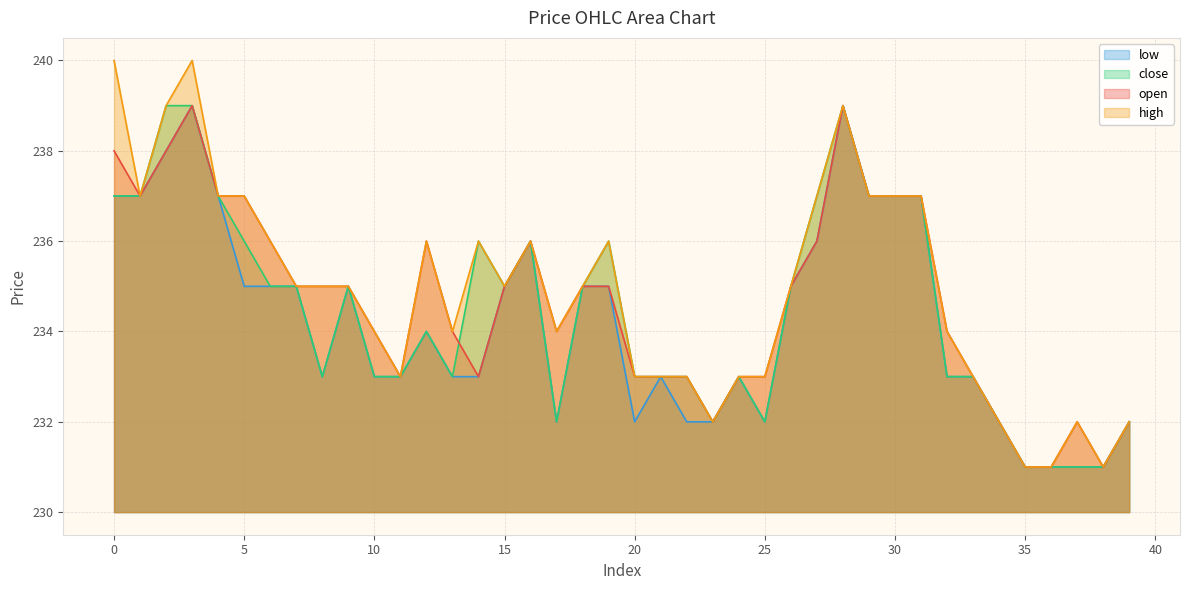

List the series in order of their overall mean, lowest first.

low, close, open, high